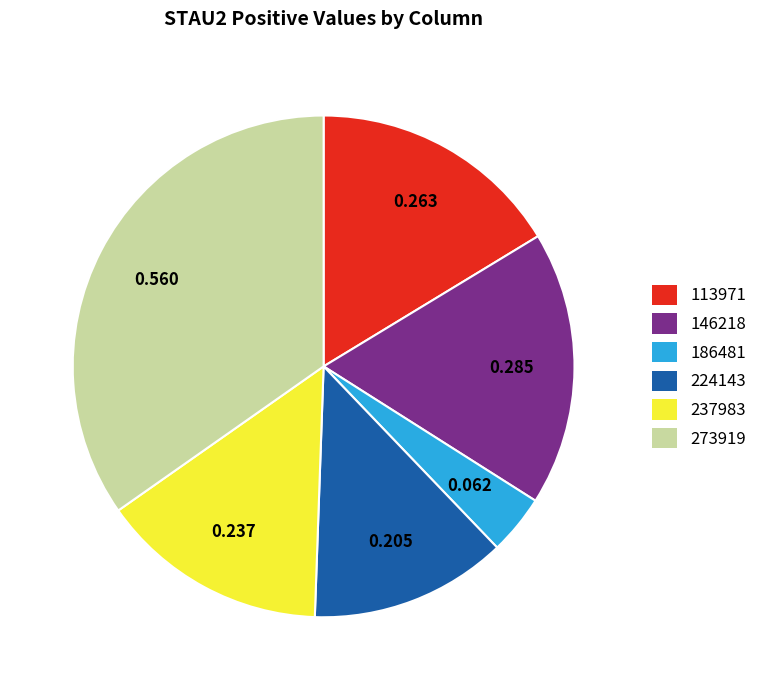

How many slices are in this pie chart?

6